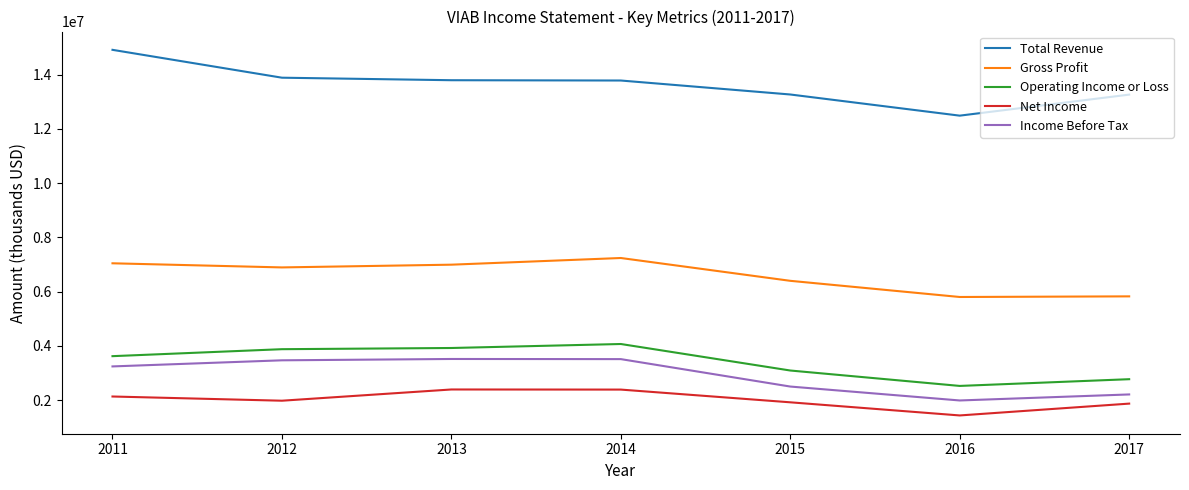

What is the lowest value of the Total Revenue series?

12488000